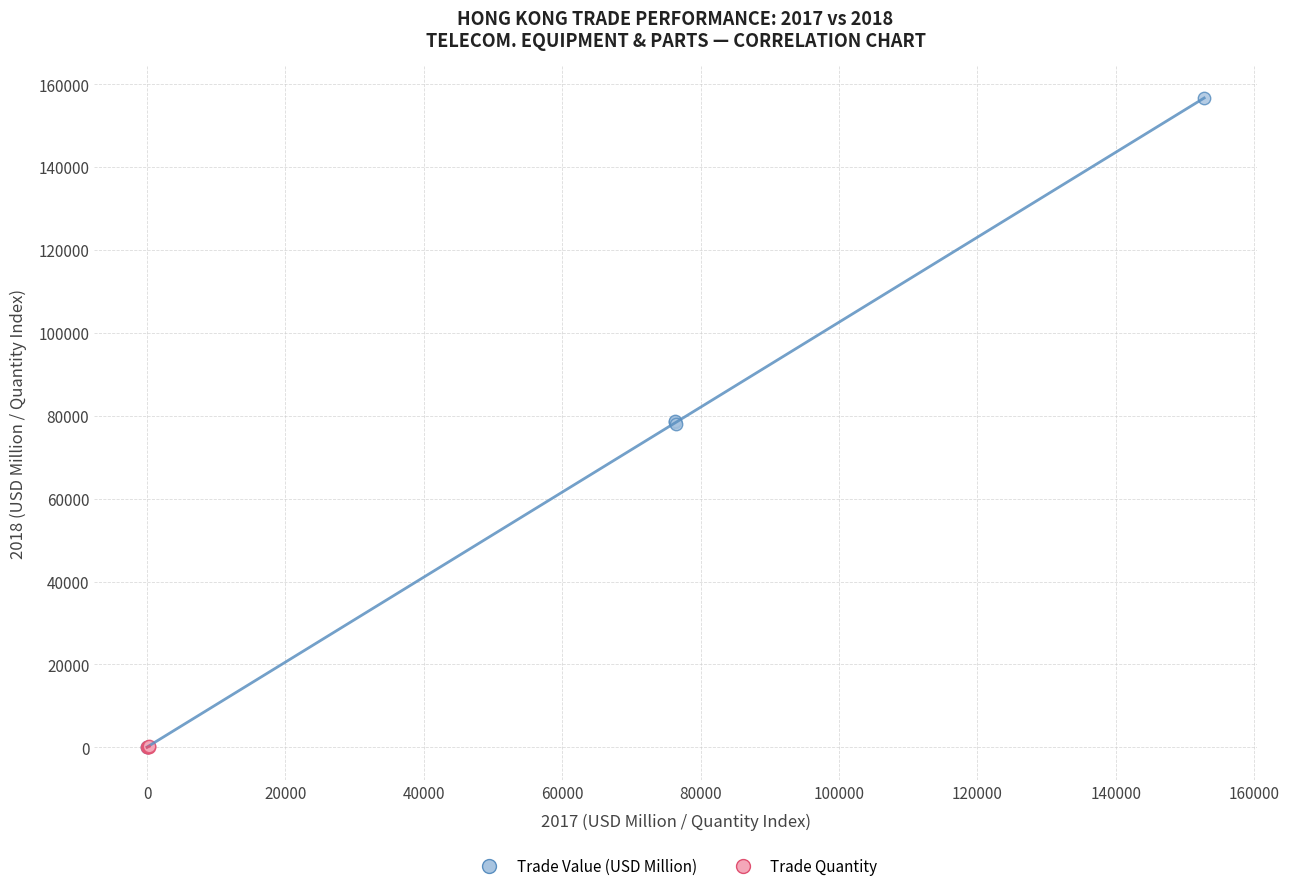

Which series has the widest spread of Y values?

Trade Value (USD Million)